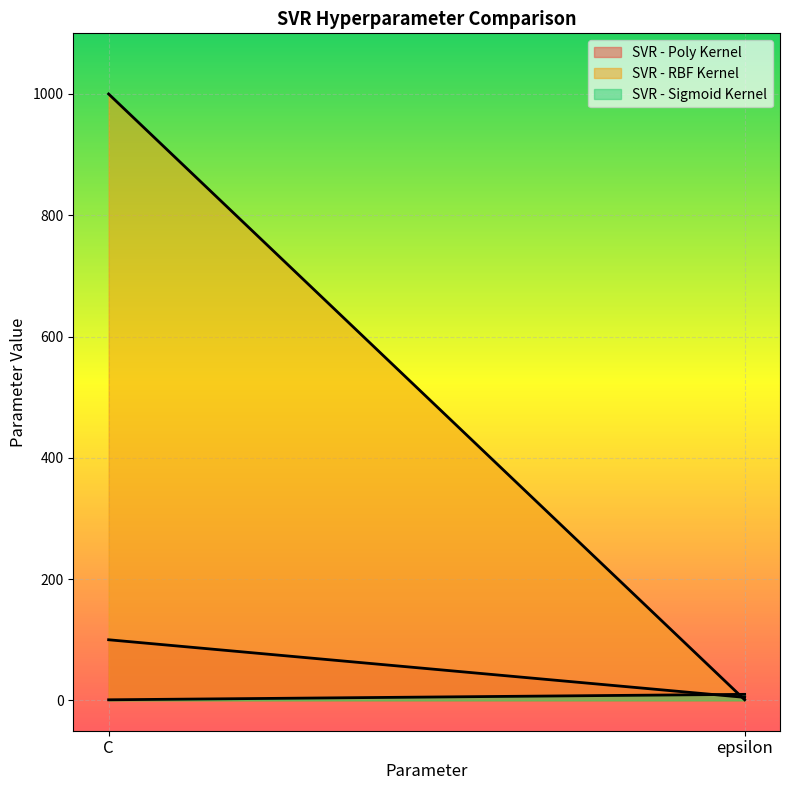

Which series has the widest spread of values?

SVR - RBF Kernel